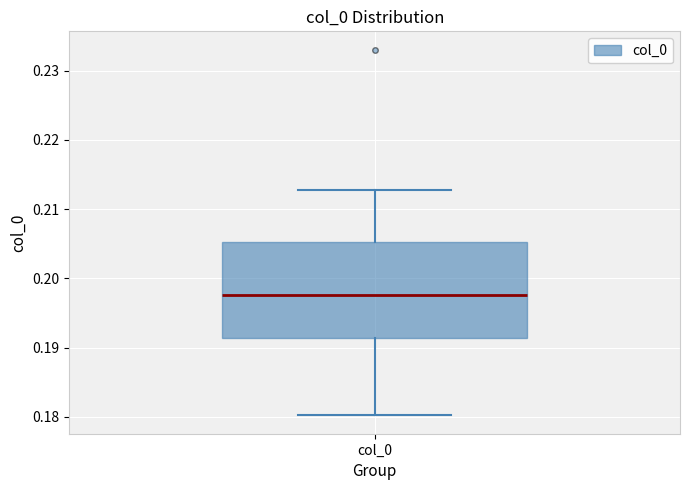

Where does the lower whisker of the box for col_0 end on the y-axis? The values are not printed on the chart, so give them approximately, as read against the axis.

0.180